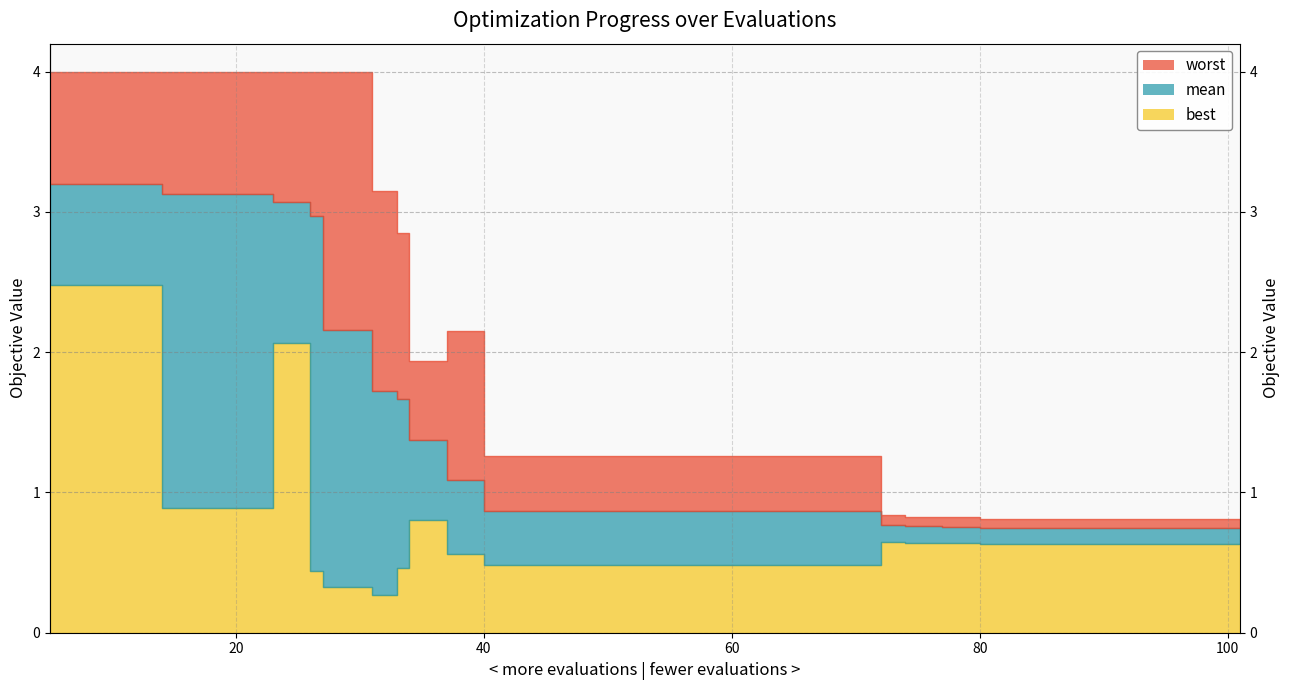

Read the mean value at 48.

0.9